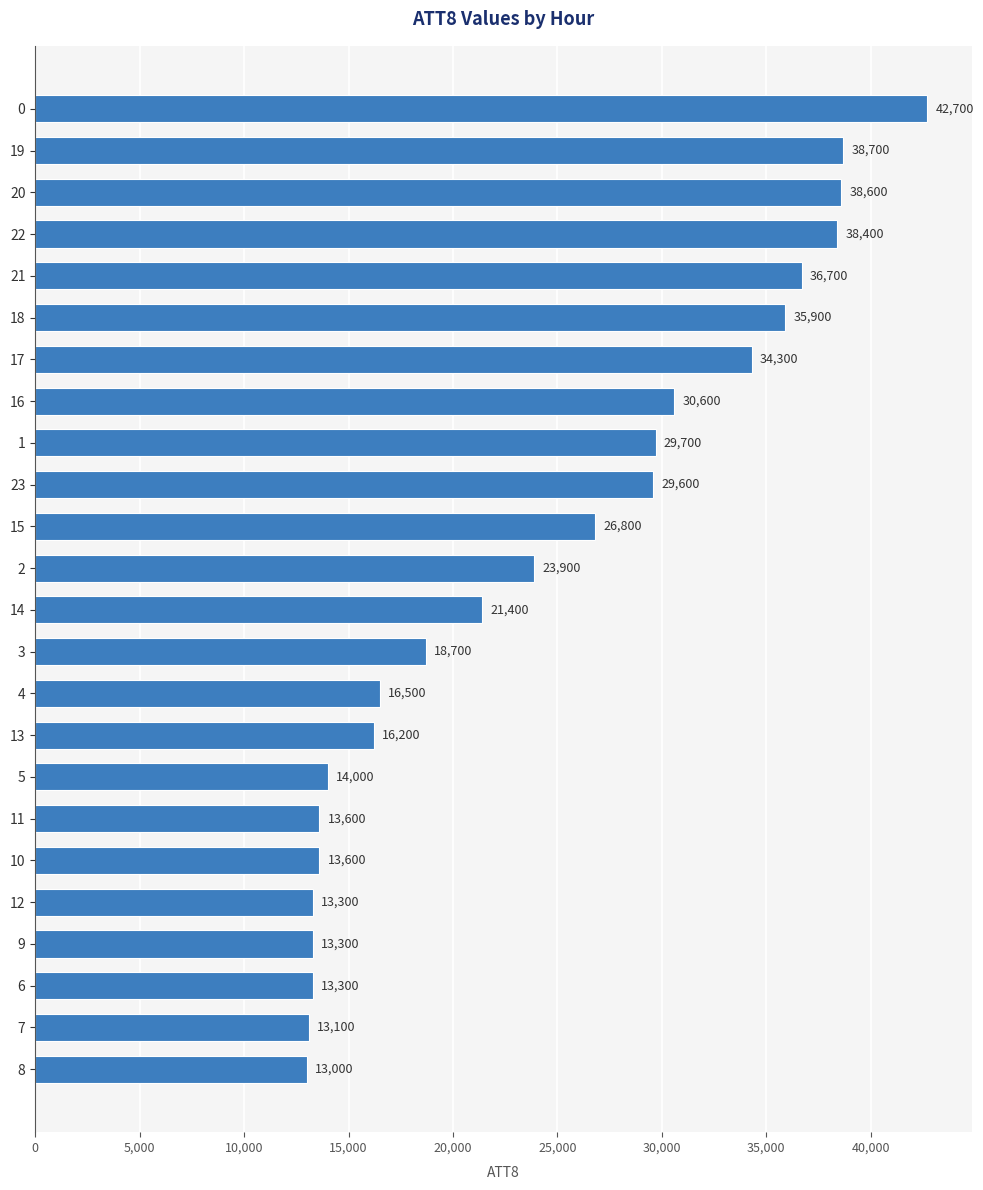

What is the change in value from 10 to 3?

+5100